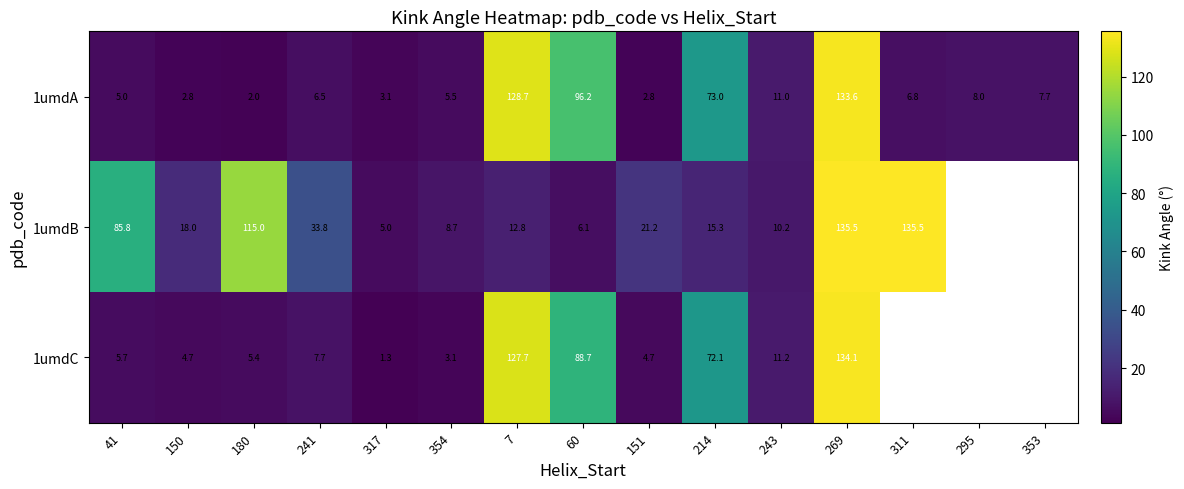

Rank the series at 214 from highest to lowest value.

1umdA, 1umdC, 1umdB